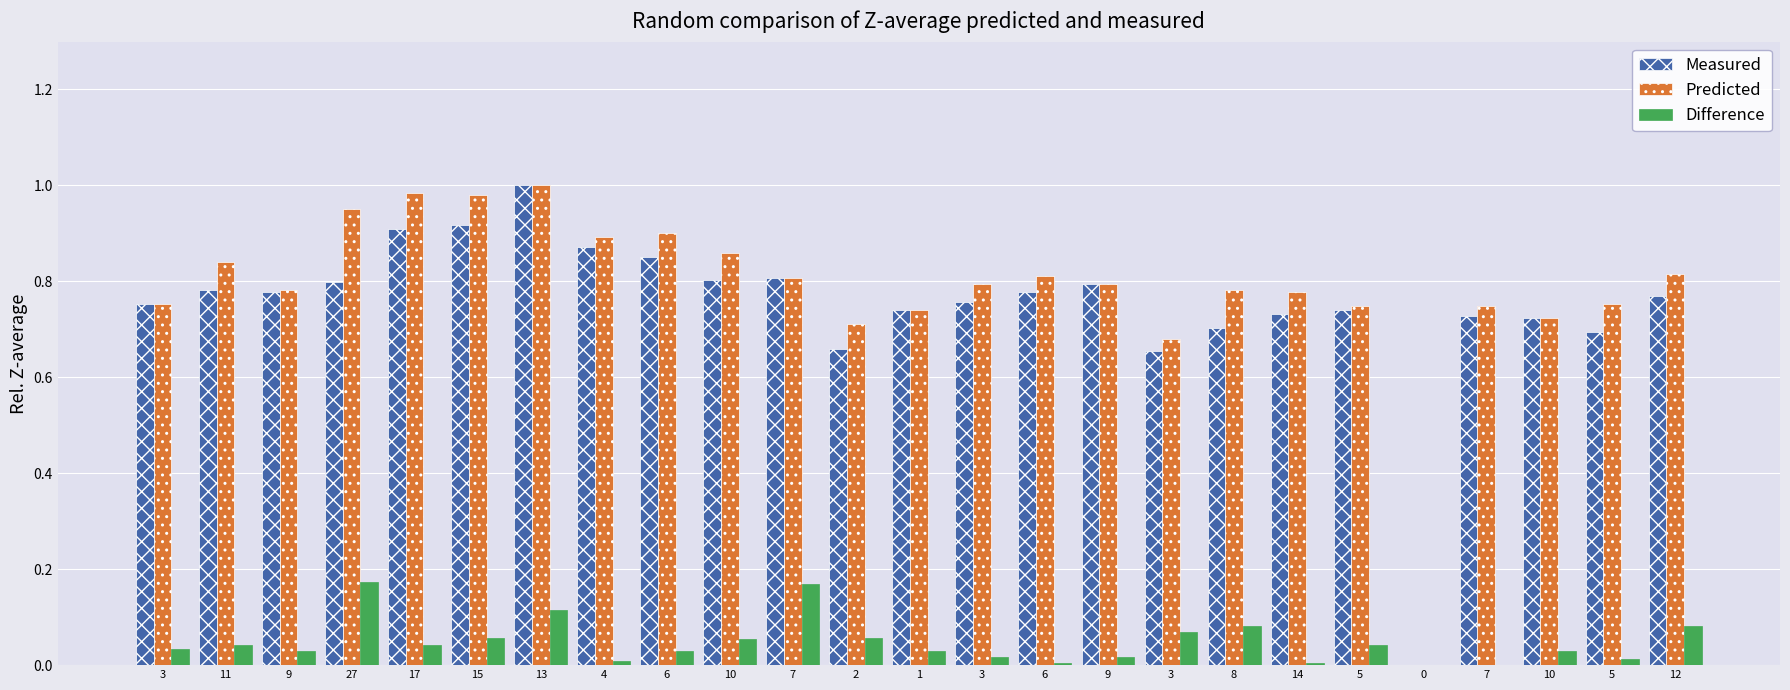

What is the difference between the Predicted values at 3 and 7?

0.1